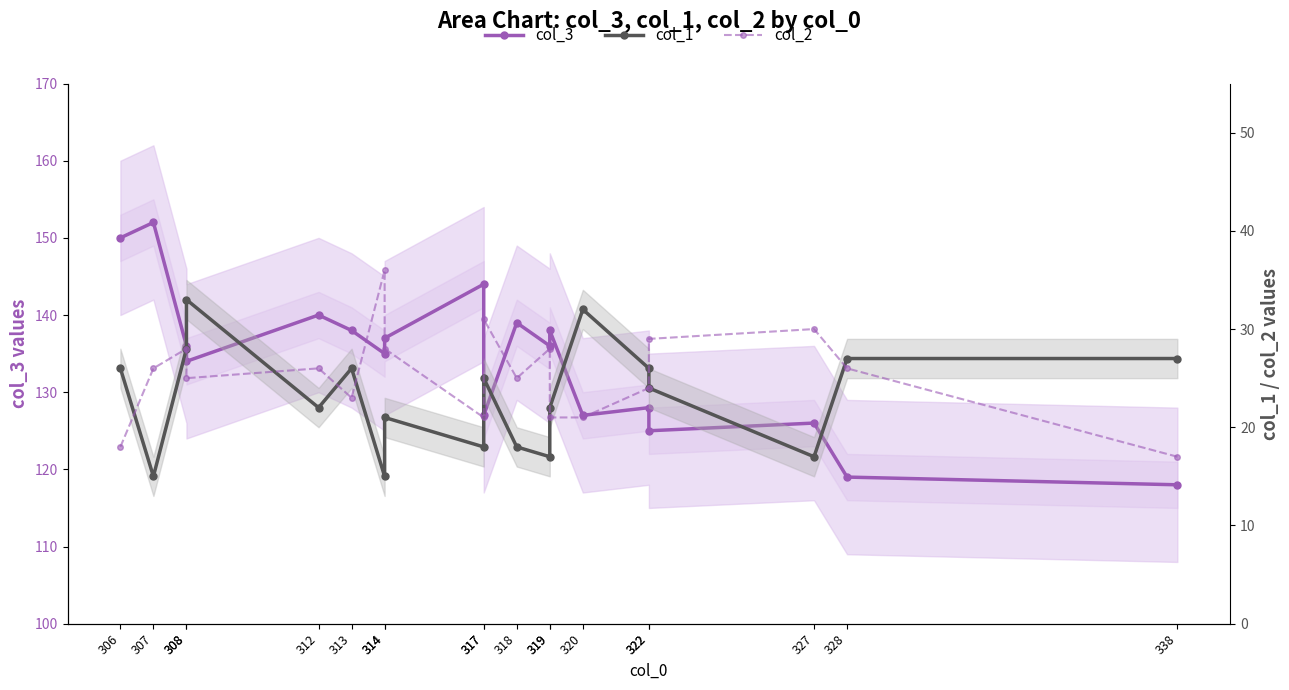

Is the value of col_2 at 318 greater than the value of col_1 at 314?

Yes